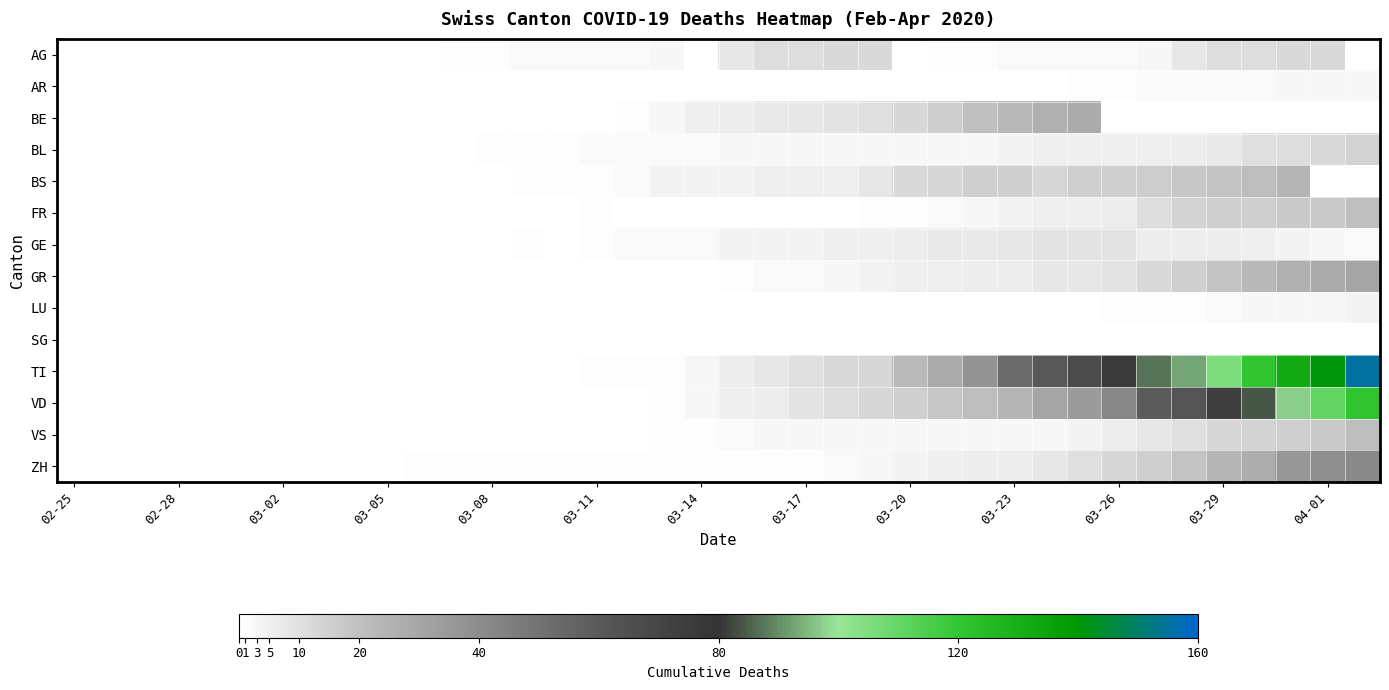

Reading right to left, list all the values displayed in this chart.

AG: 0	12	12	11	11	8	3	2	2	2	2	1	1	0	12	12	11	11	8	0	3	2	2	2	2	1	1	0	0	0	0	0	0	0	0	0	0	0
AR: 3	3	3	2	2	2	2	1	1	0	0	0	0	0	0	0	0	0	0	0	0	0	0	0	0	0	0	0	0	0	0	0	0	0	0	0	0	0
BE: 0	0	0	0	0	0	0	0	28	26	23	20	16	13	10	9	8	7	6	5	3	1	0	0	0	0	0	0	0	0	0	0	0	0	0	0	0	0
BL: 14	12	11	10	7	6	5	5	5	5	4	3	3	3	3	3	3	3	3	2	2	2	2	1	1	1	0	0	0	0	0	0	0	0	0	0	0	0
BS: 0	0	24	21	19	18	16	15	15	13	15	15	13	12	8	5	5	5	4	4	4	2	1	1	1	0	0	0	0	0	0	0	0	0	0	0	0	0
FR: 20	17	17	15	15	14	11	6	5	5	4	3	2	1	1	0	0	0	0	0	0	0	1	0	0	0	0	0	0	0	0	0	0	0	0	0	0	0
GE: 2	3	4	5	6	6	6	9	9	9	8	7	7	6	5	5	4	4	4	2	2	2	1	0	1	0	0	0	0	0	0	0	0	0	0	0	0	0
GR: 30	28	26	23	19	15	12	9	8	8	6	6	5	5	4	3	2	2	1	0	0	0	0	0	0	0	0	0	0	0	0	0	0	0	0	0	0	0
LU: 4	3	3	3	2	1	1	1	0	0	0	0	0	0	0	0	0	0	0	0	0	0	0	0	0	0	0	0	0	0	0	0	0	0	0	0	0	0
SG: 0	0	0	0	0	0	0	0	0	0	0	0	0	0	0	0	0	0	0	0	0	0	0	0	0	0	0	0	0	0	0	0	0	0	0	0	0	0
TI: 155	141	132	120	105	93	87	76	67	60	53	37	28	22	13	12	10	8	6	3	1	1	1	0	0	0	0	0	0	0	0	0	0	0	0	0	0	0
VD: 121	110	97	84	74	63	59	42	34	30	24	21	18	15	13	11	9	6	5	3	1	0	0	0	0	0	0	0	0	0	0	0	0	0	0	0	0	0
VS: 21	17	15	14	13	10	8	6	4	3	3	3	3	3	3	3	3	3	2	1	1	0	0	0	0	0	0	0	0	0	0	0	0	0	0	0	0	0
ZH: 41	39	36	27	24	19	15	13	10	8	6	6	5	4	3	2	1	1	1	1	1	1	1	1	1	1	1	1	0	0	0	0	0	0	0	0	0	0